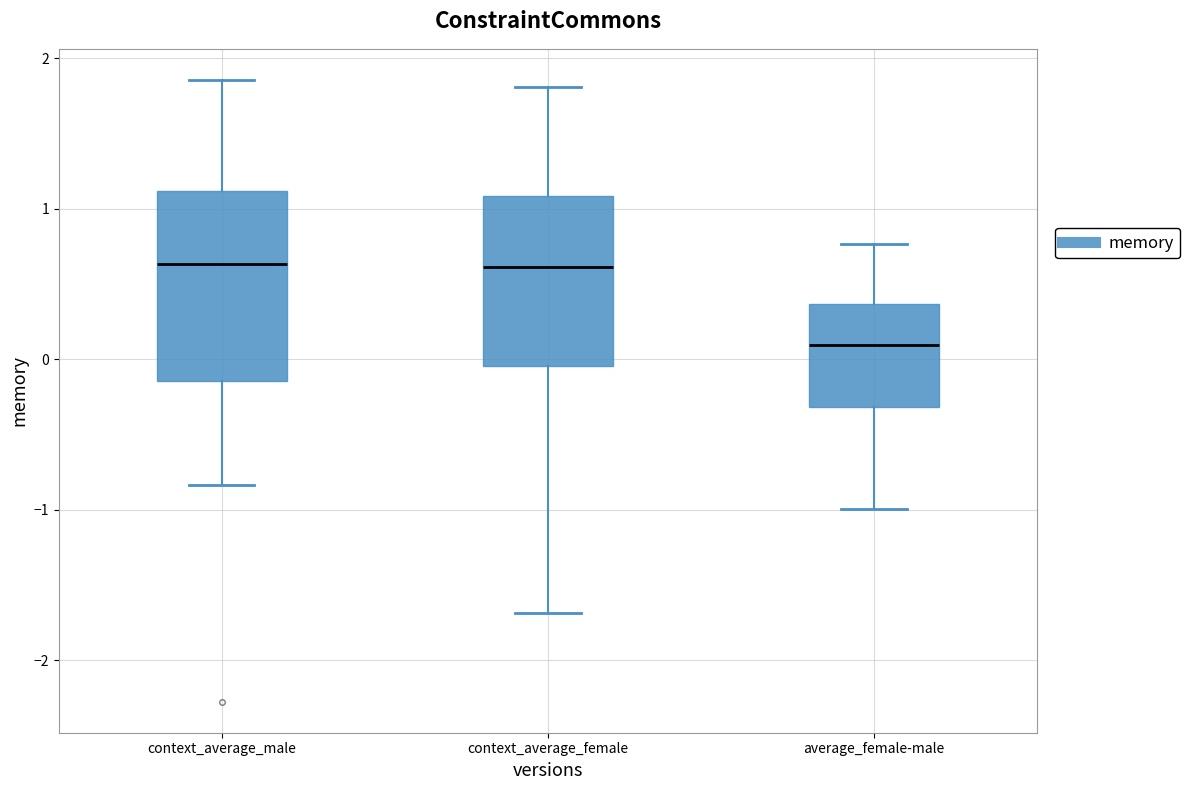

Comparing the boxes themselves (not the whiskers), which one is the tallest?

context_average_male